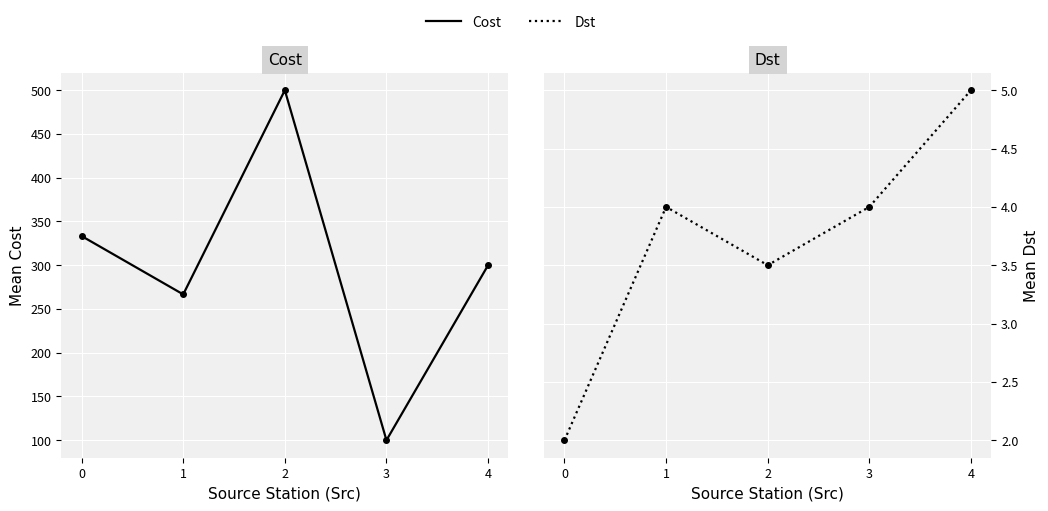

Rank the series at 3 from highest to lowest value.

Cost, Dst